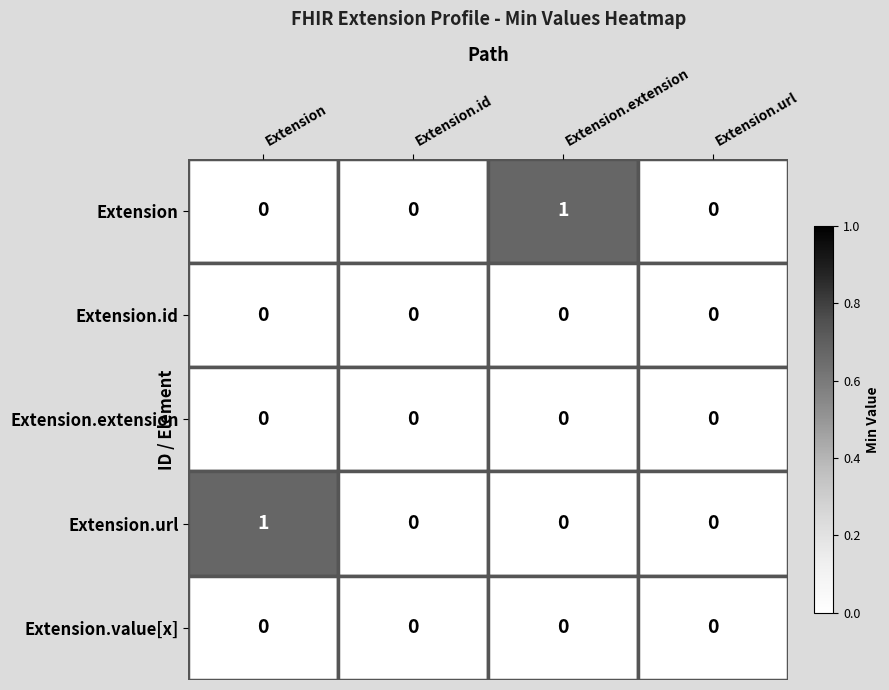

How many series are shown in this chart?

5